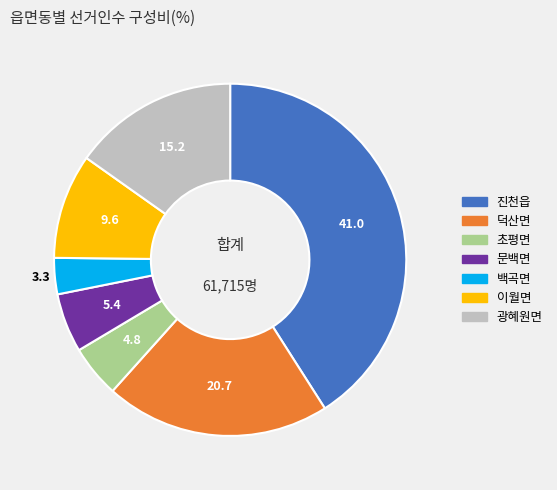

Do 광혜원면 and 진천읍 together represent more than half of the pie?

Yes